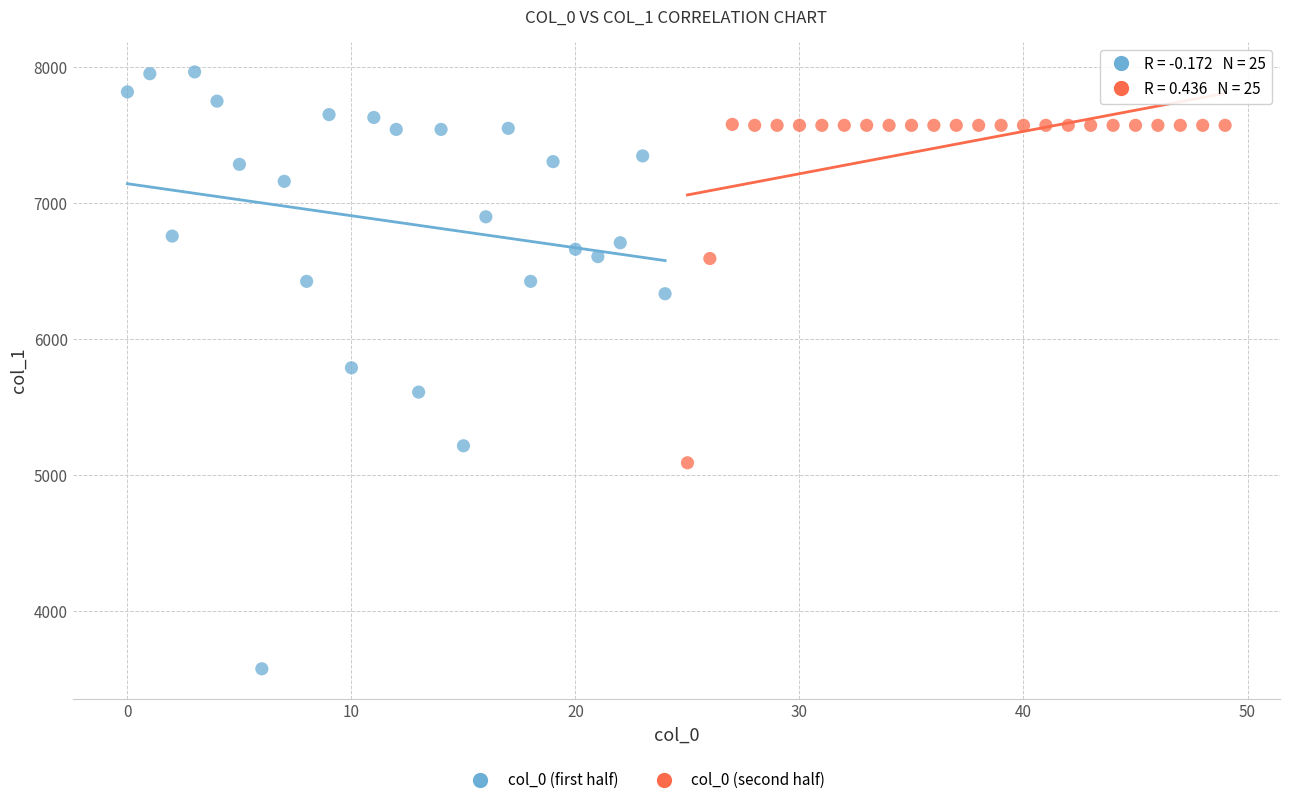

Which series reaches the minimum Y coordinate?

col_0 (first half)